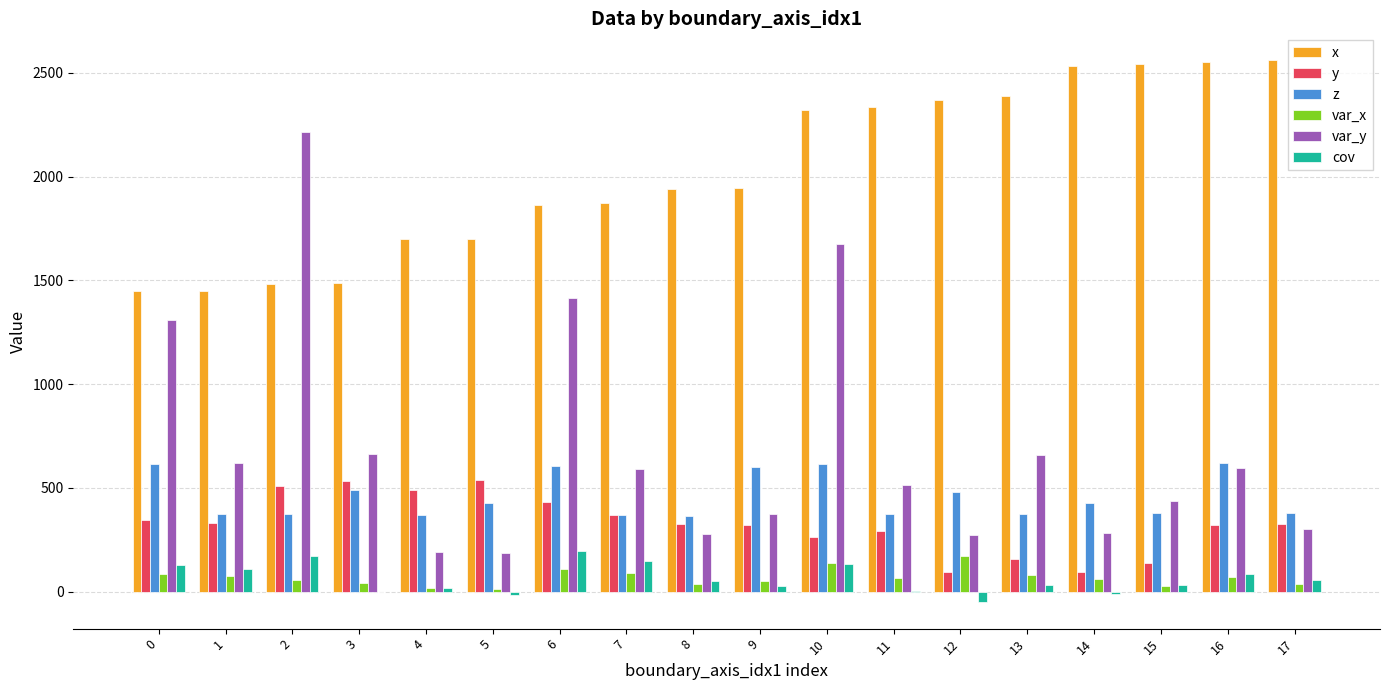

What is the total value across all series at 17?

3658.5